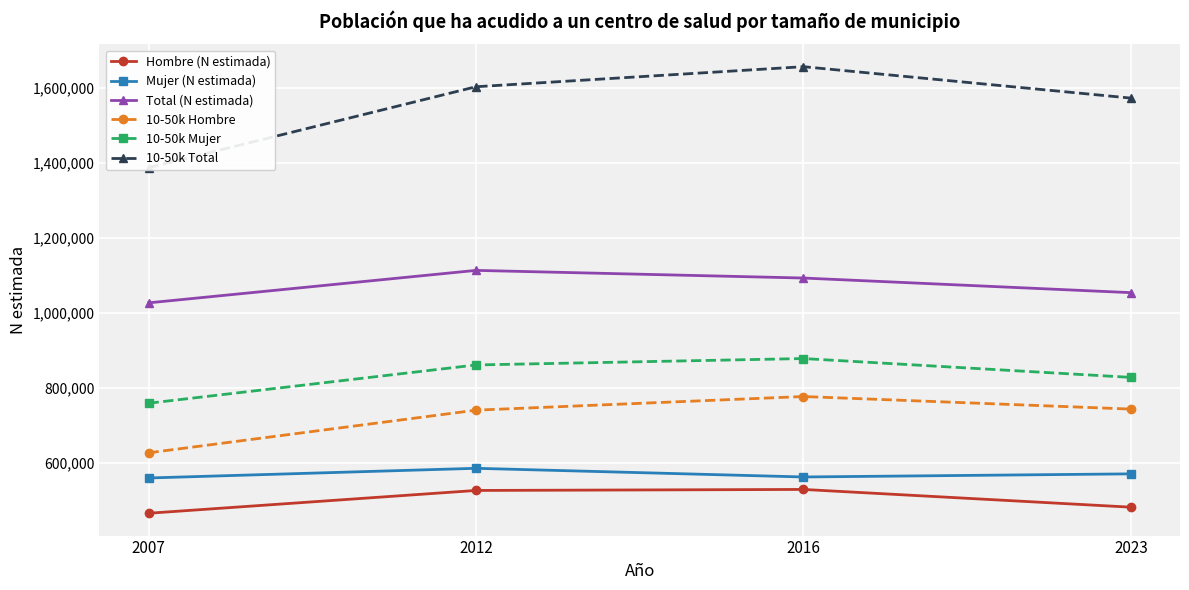

Count the Total (N estimada) values in the range 1054645 to 1114006.

3